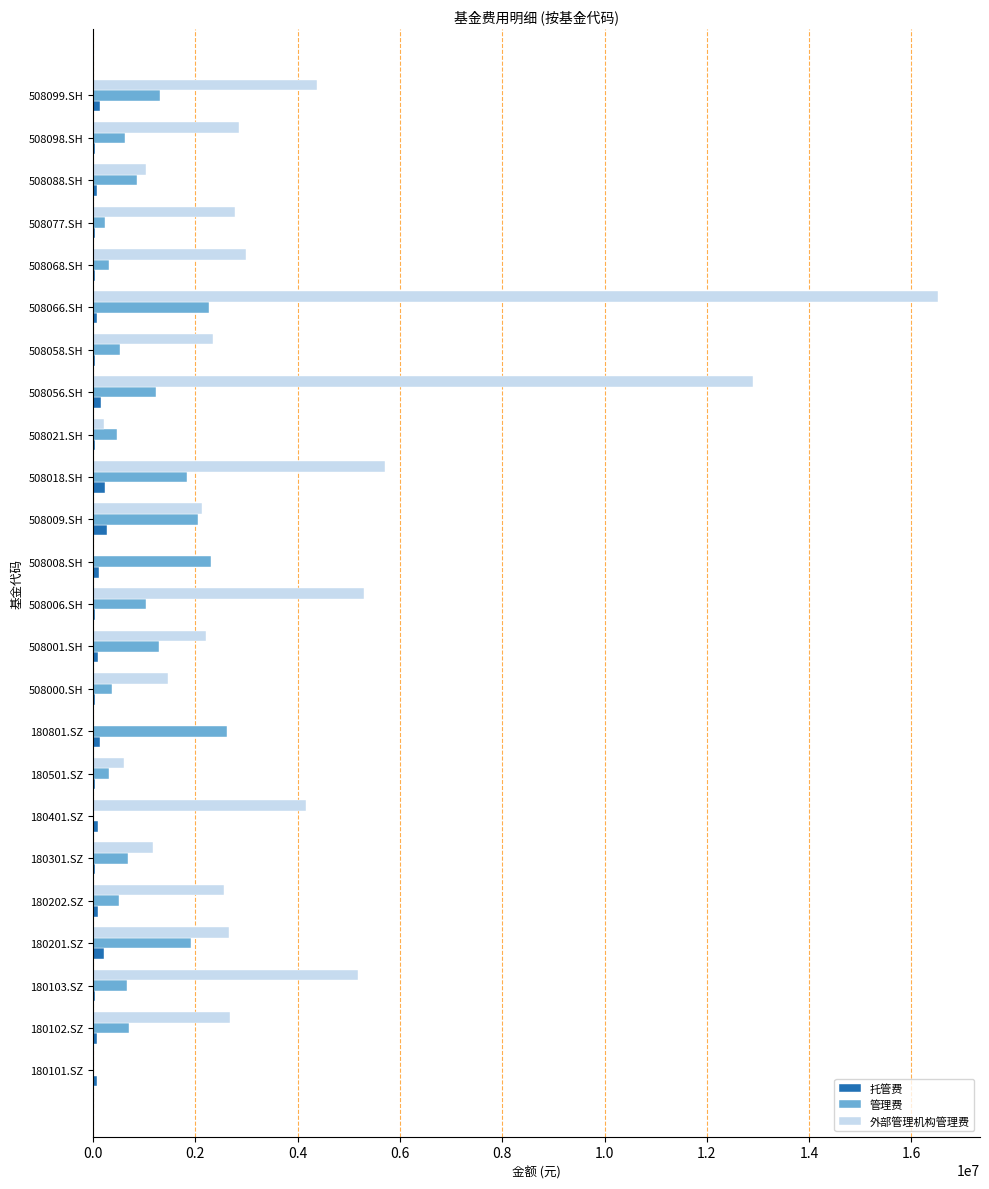

Count the number of data series in this chart.

3